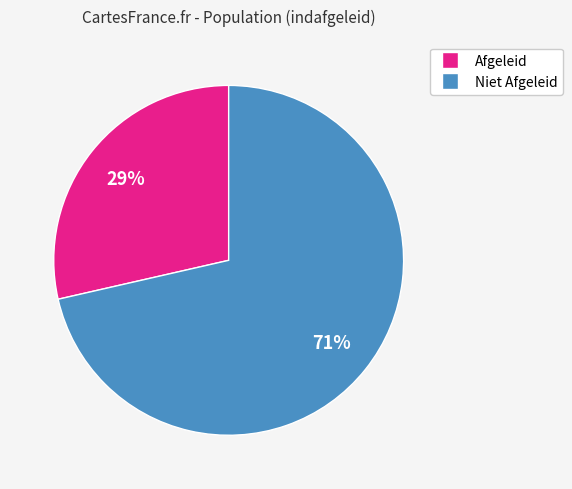

How many slices are in this pie chart?

2